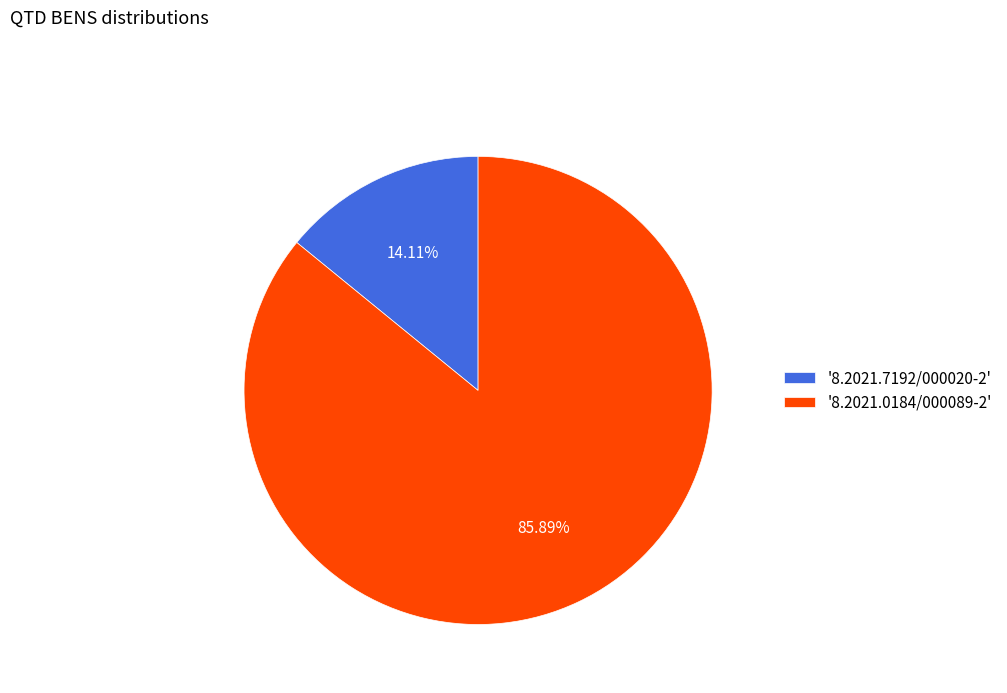

Rank the categories by value from highest to lowest.

'8.2021.0184/000089-2', '8.2021.7192/000020-2'